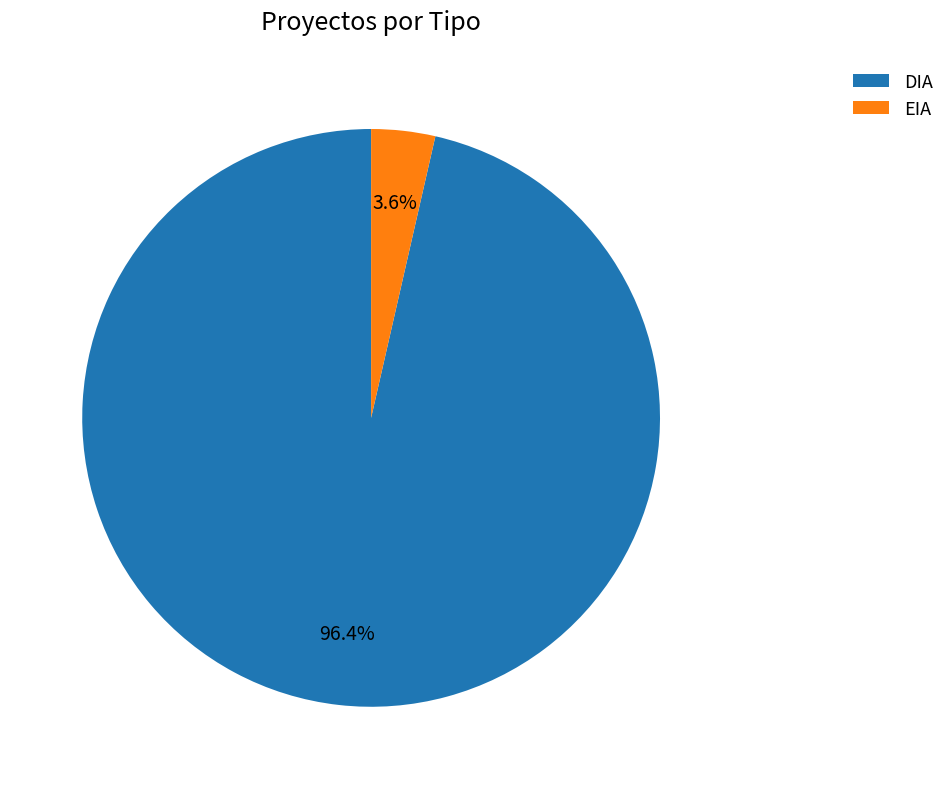

What is the total percentage of EIA and DIA?

100.0%